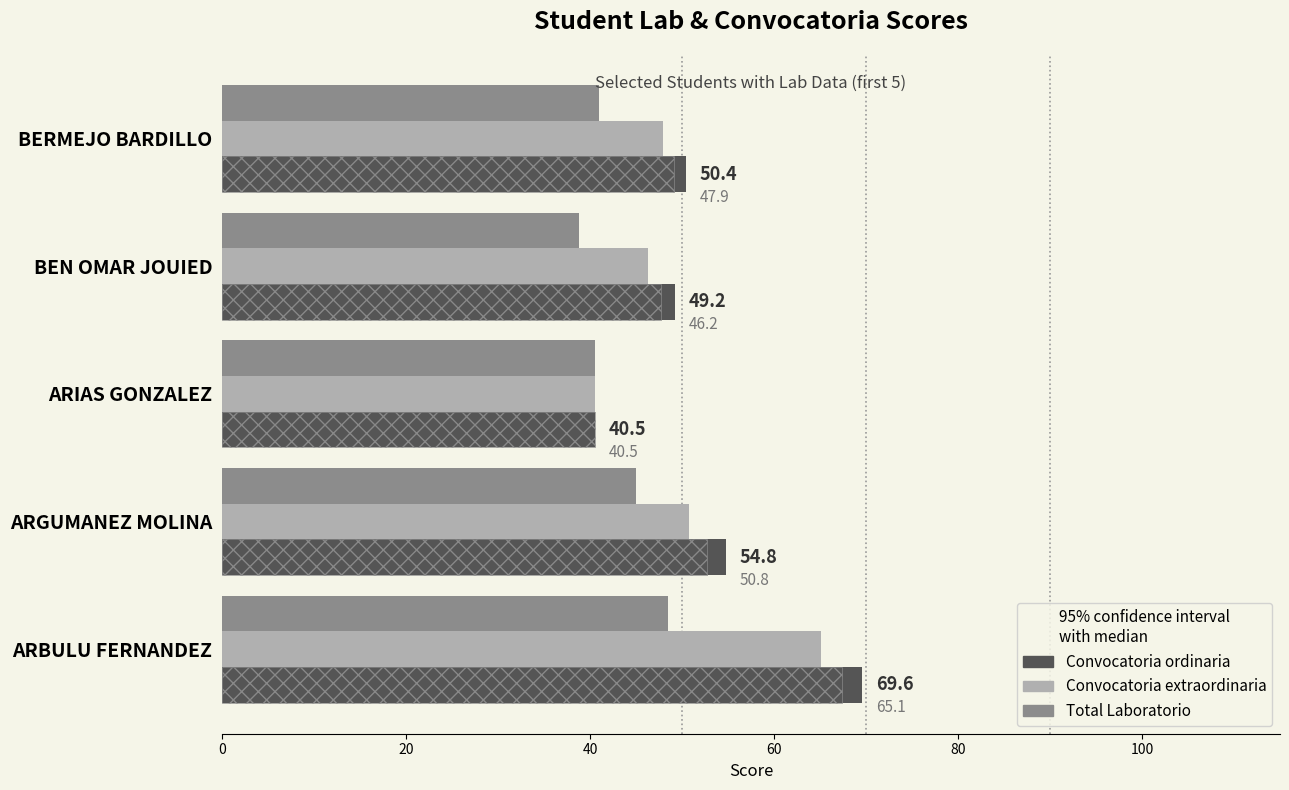

What is the value of the Total Convocatoria extraordinaria sin extras (Real) bar at the 3rd from the left?

40.5